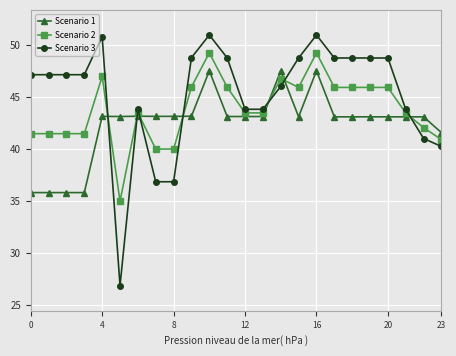

What is the minimum value shown in the chart?

26.8